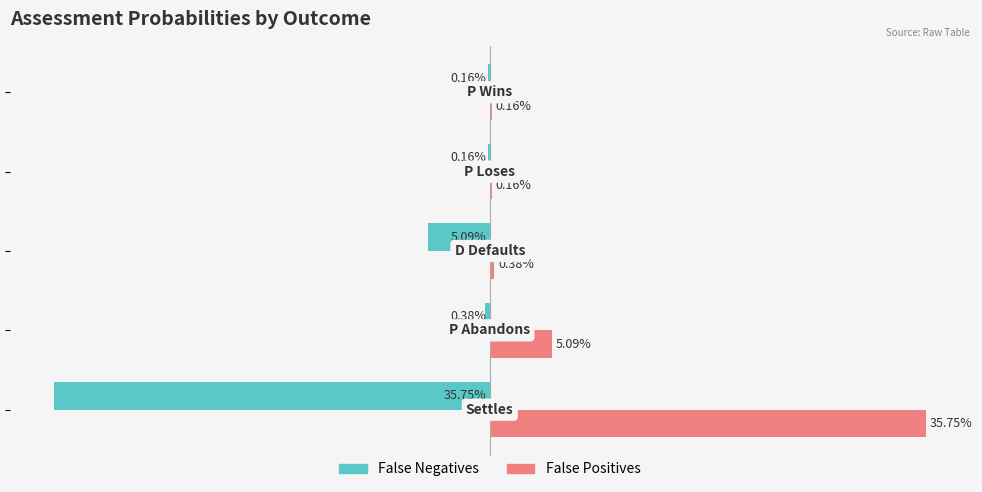

Which series has the largest total across all categories?

False Positives